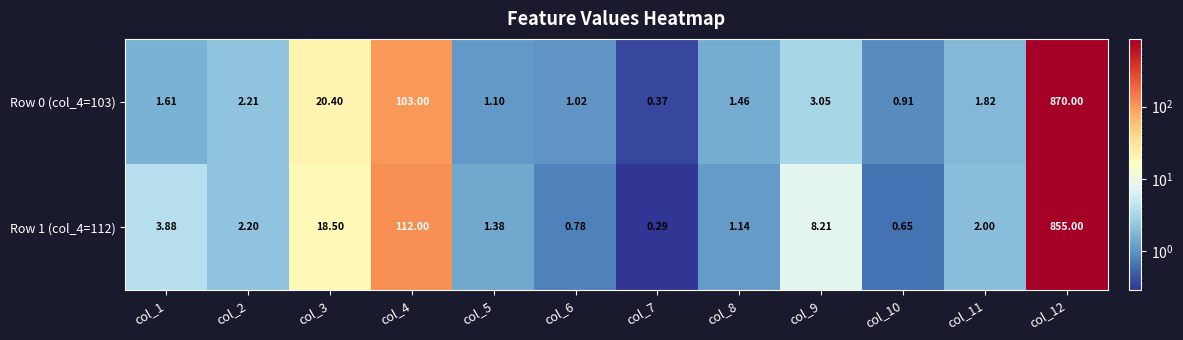

What is the difference between the highest and lowest values at col_6?

0.2